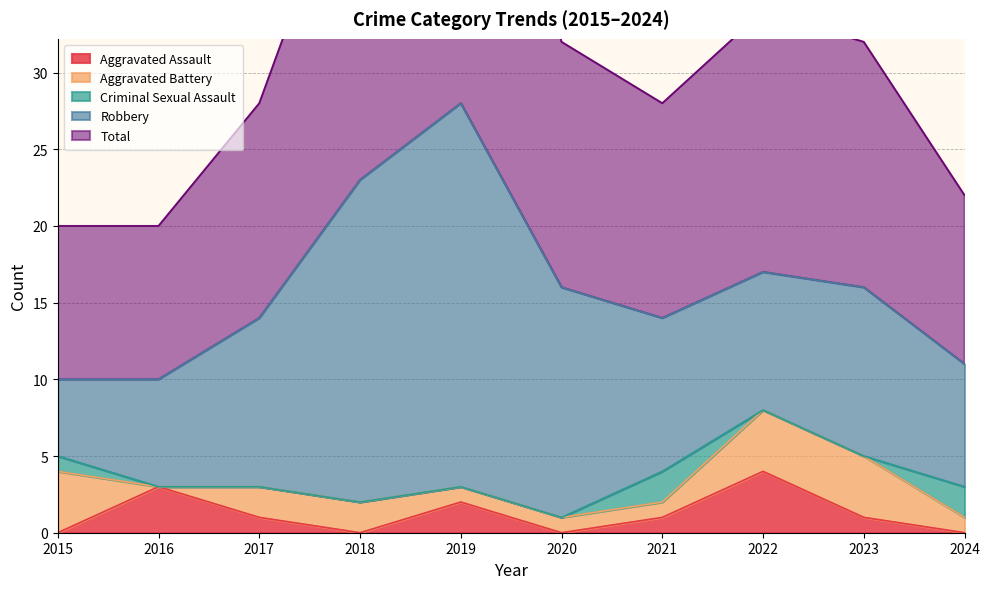

True or false: Aggravated Assault has a value of -2 at 2015.

False